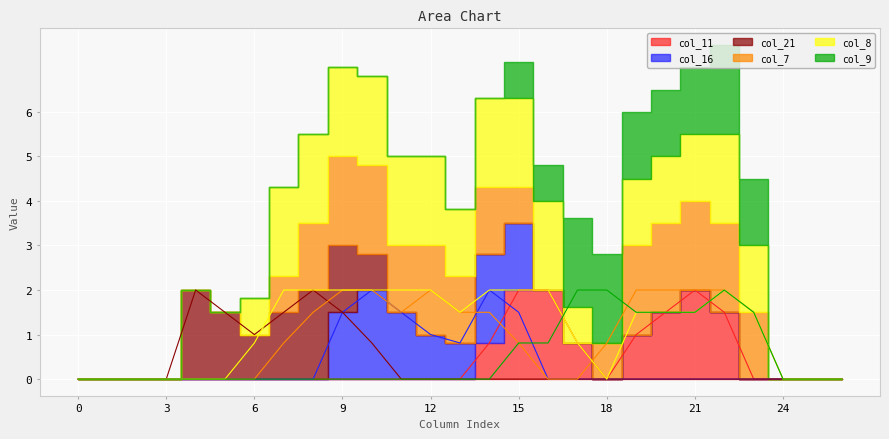

Which series has the largest range (max minus min)?

col_11